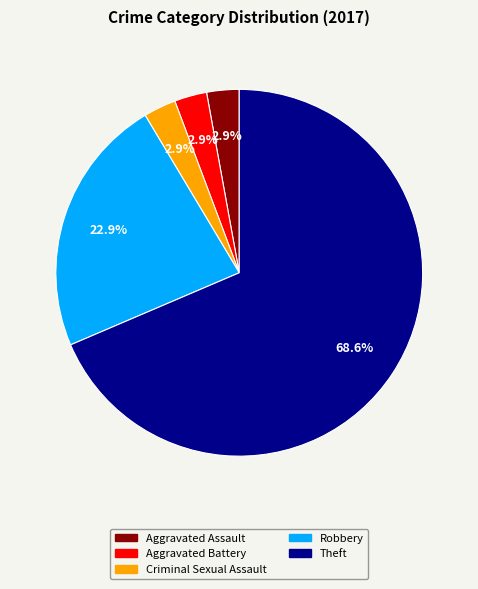

How many slices are in this pie chart?

5